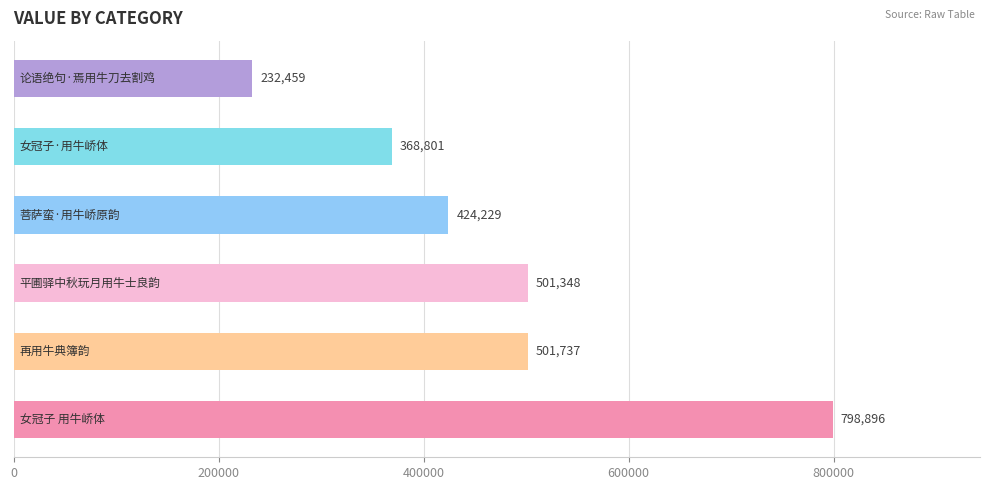

What is the smallest value displayed?

232459